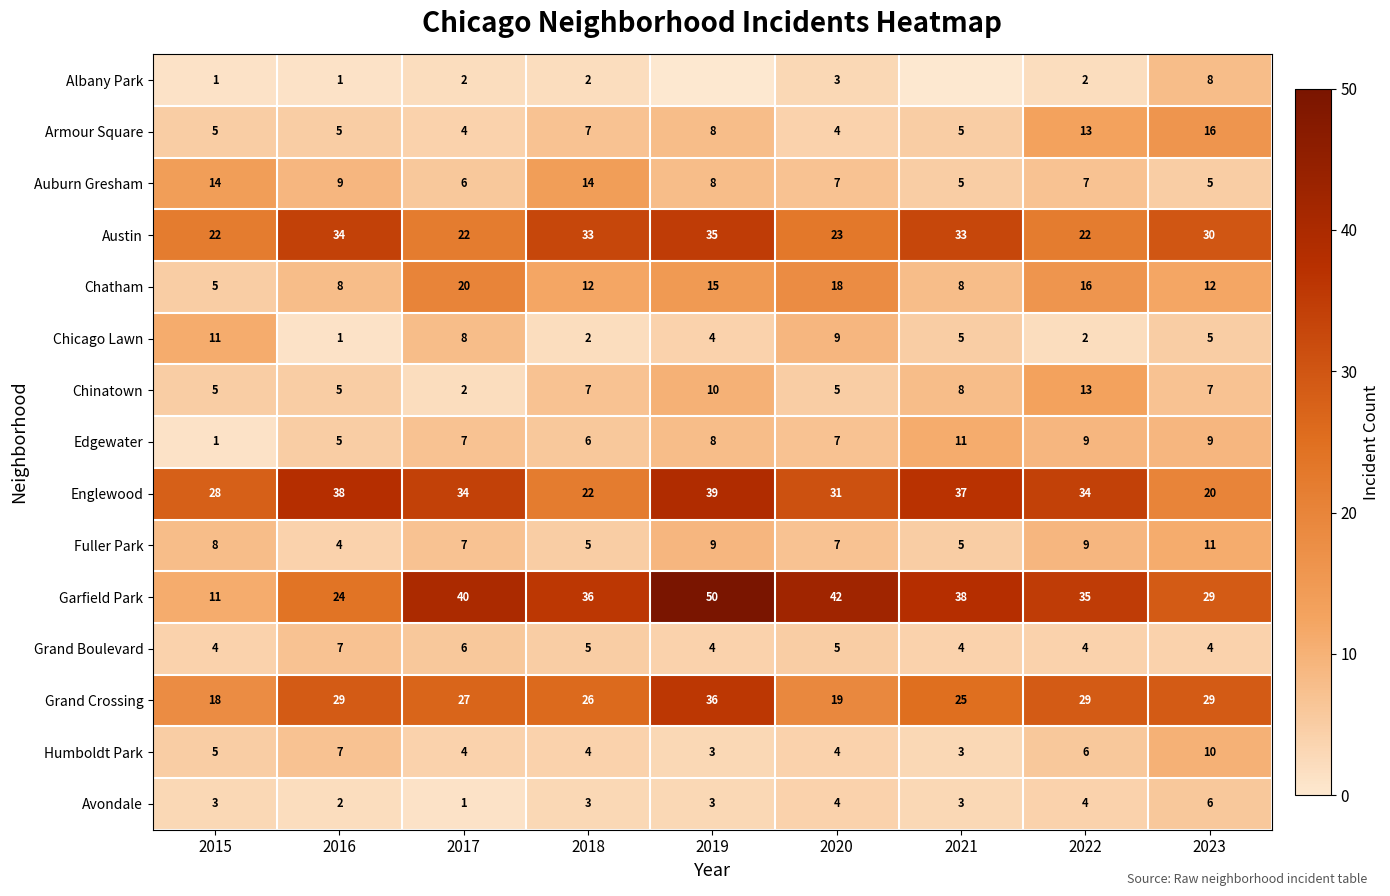

Where does the Englewood series first go above 34?

2016